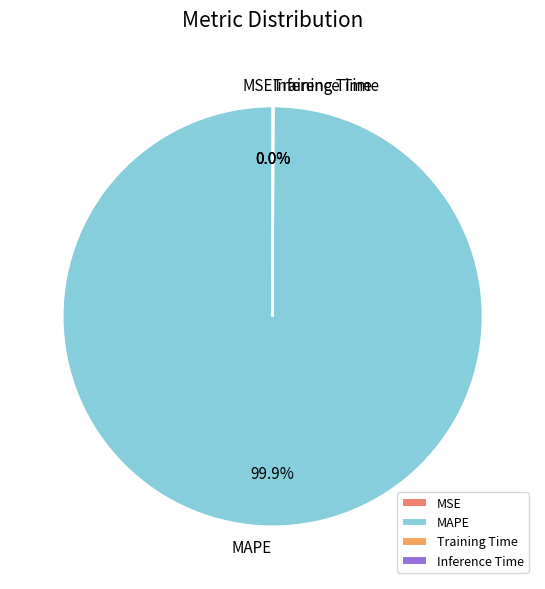

To the nearest percent, what portion does MAPE represent?

100%